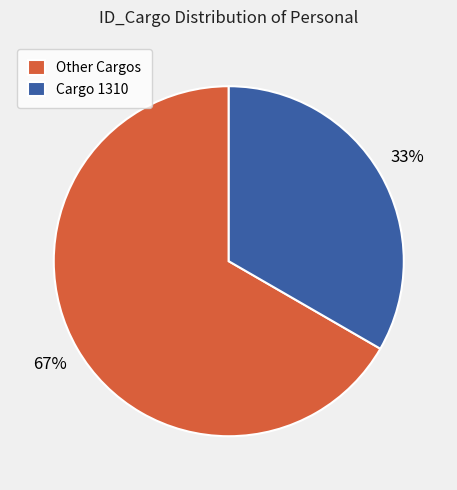

Which slice is the largest?

Other Cargos